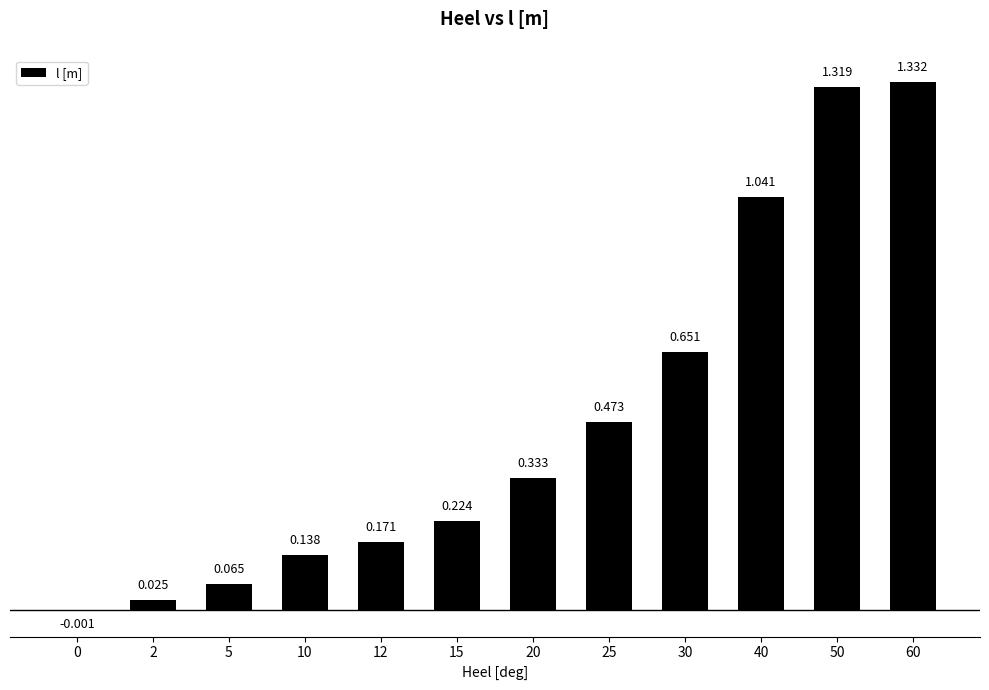

What is the value of the 5th bar from the left?

0.2